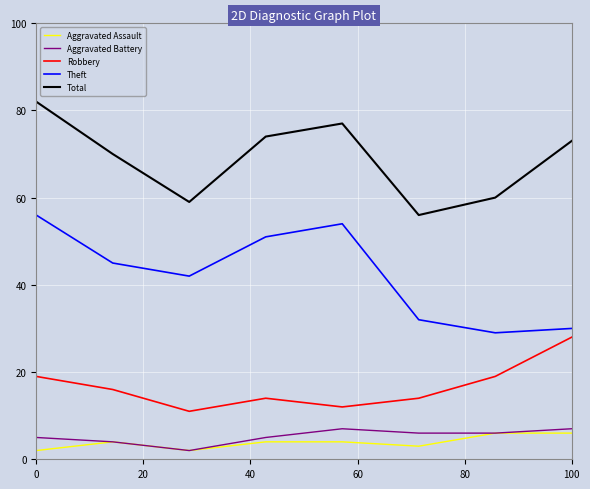

What is the lowest value of the Total series?

56